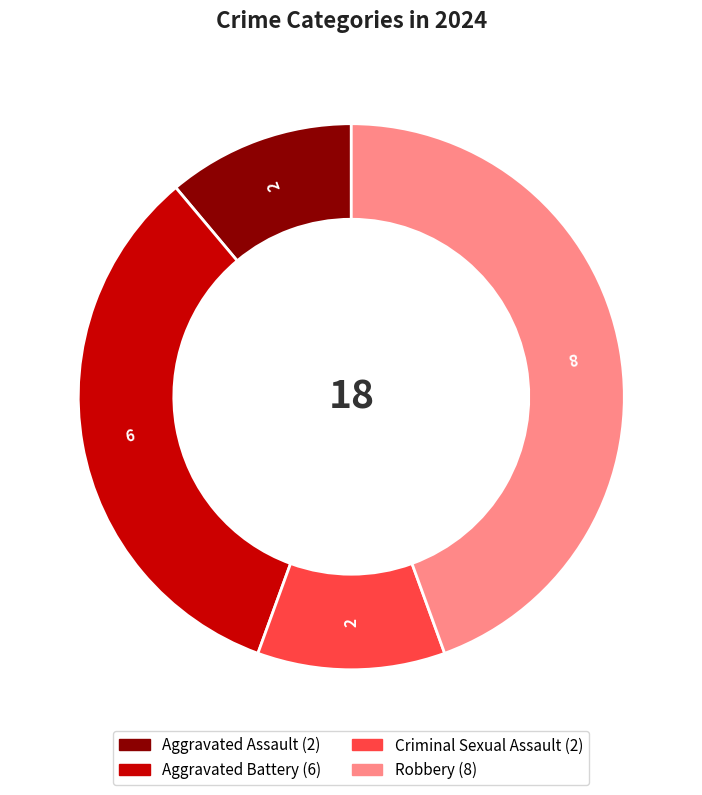

Between Criminal Sexual Assault and Robbery, which is larger?

Robbery